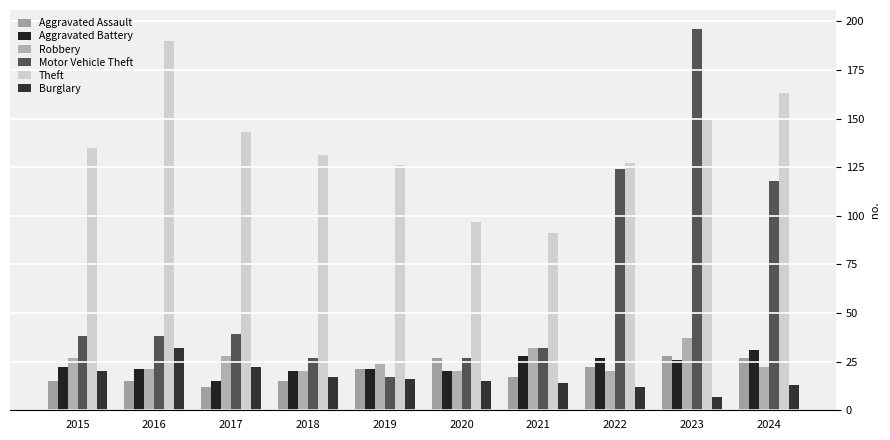

What are all the series names shown in the legend?

Aggravated Assault, Aggravated Battery, Robbery, Motor Vehicle Theft, Theft, Burglary